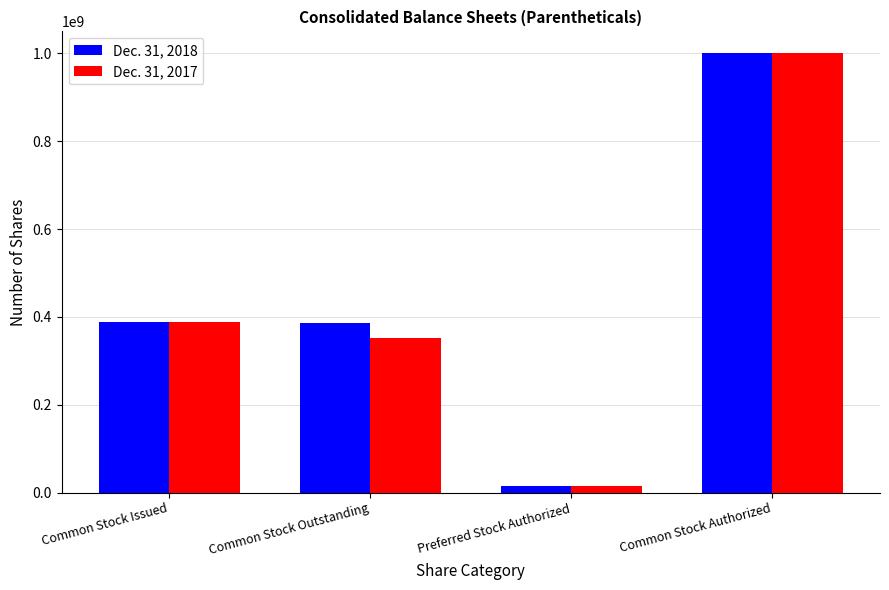

List the labels in order of Dec. 31, 2017 value, largest first.

Common Stock Authorized, Common Stock Issued, Common Stock Outstanding, Preferred Stock Authorized